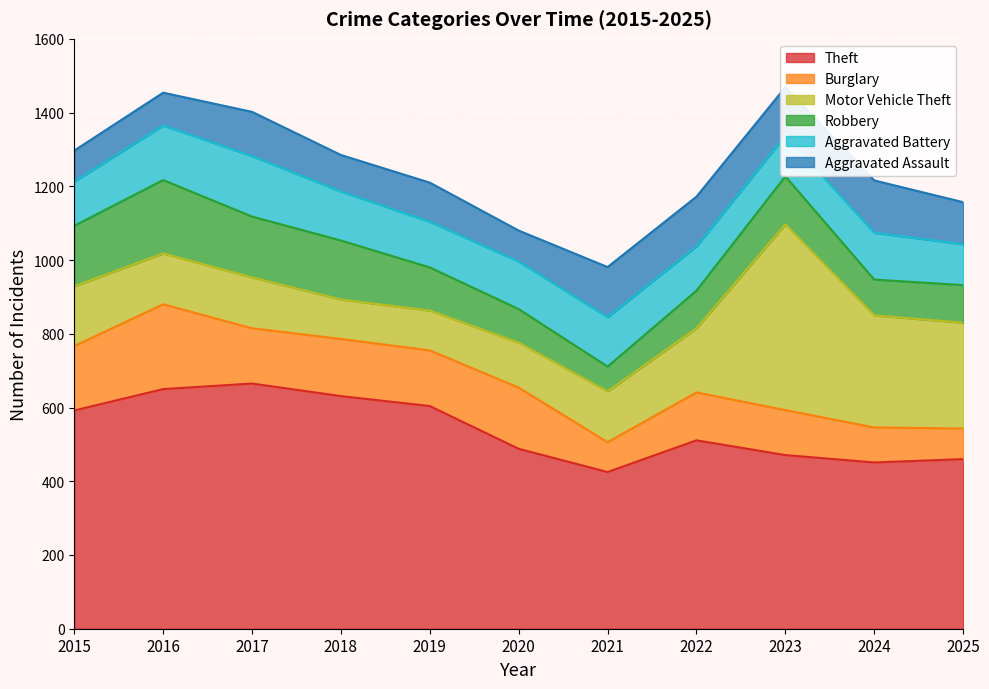

At which category is the sum across all series the highest?

2023